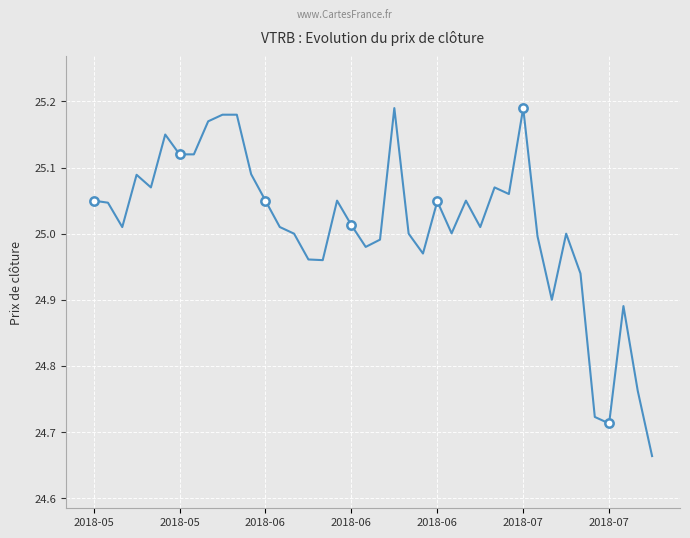

List the labels in order of value, largest first.

21, 30, 9, 10, 8, 2018-07, 2018-07, 7, 11, 2018-06, 2018-06, 28, 29, 2018-05, 12, 17, 26, 24, 2018-05, 18, 13, 2018-06, 27, 25, 14, 22, 33, 31, 20, 19, 23, 15, 16, 34, 32, 37, 38, 35, 36, 39